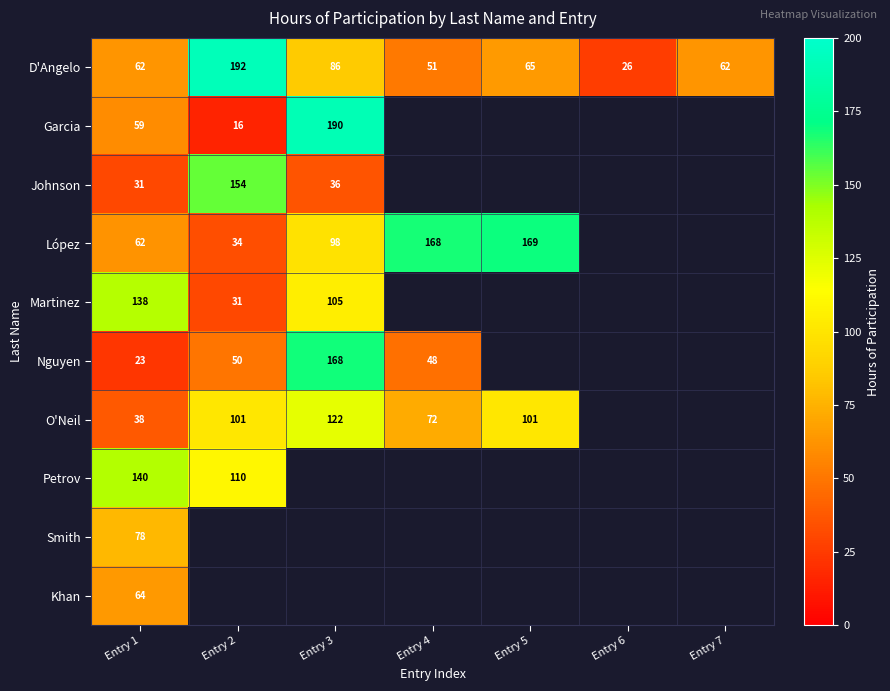

At how many categories does at least one series exceed 179?

2